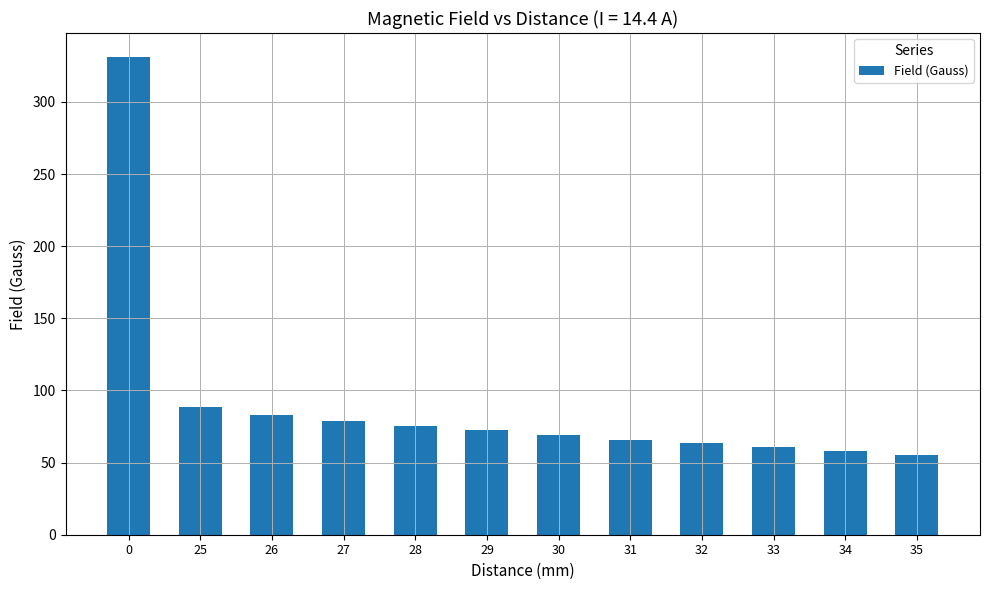

What is the smallest value displayed?

55.4